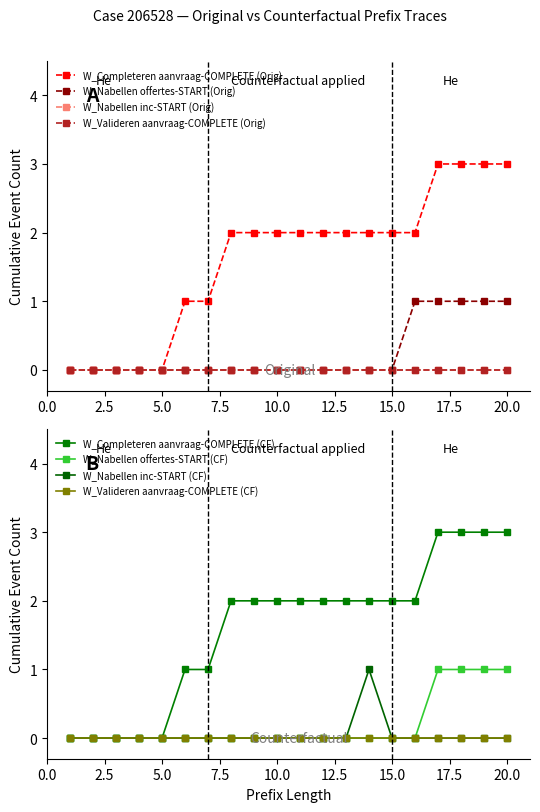

True or false: W_Completeren aanvraag-COMPLETE has more than 2 interior local peaks.

False